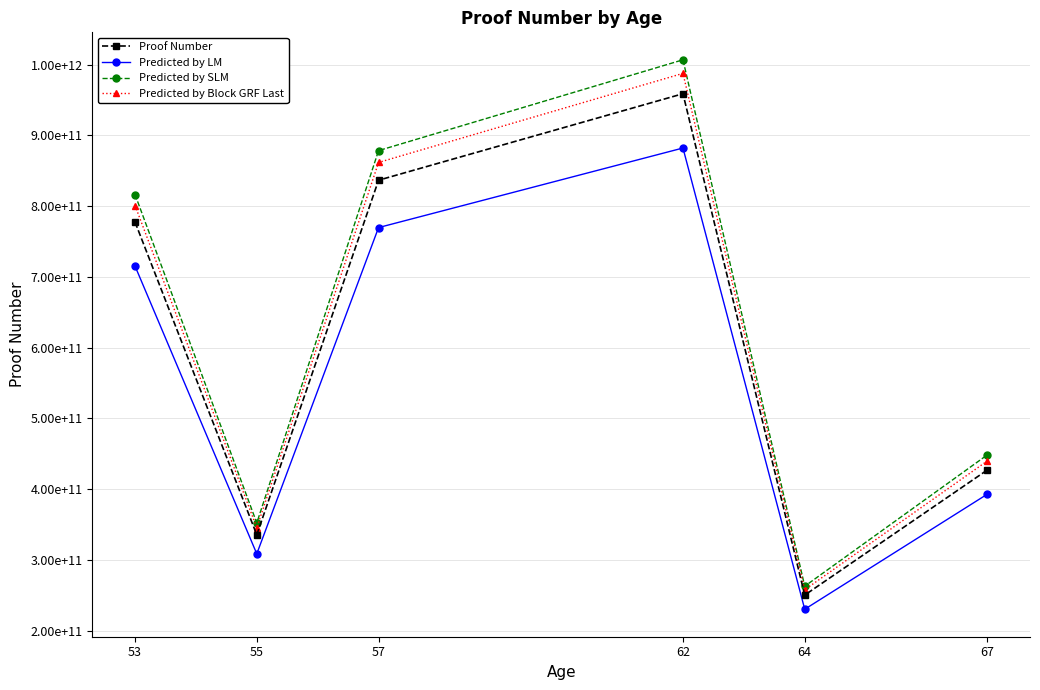

True or false: Predicted by Block GRF Last has more than 2 points higher than both neighbors.

False